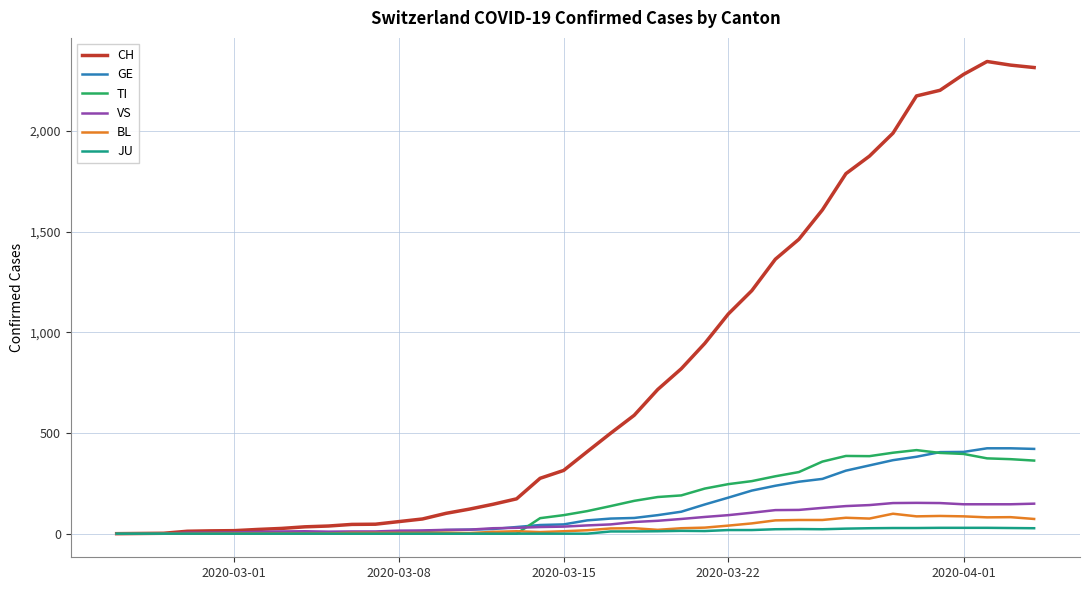

How many lines are shown in the chart?

6